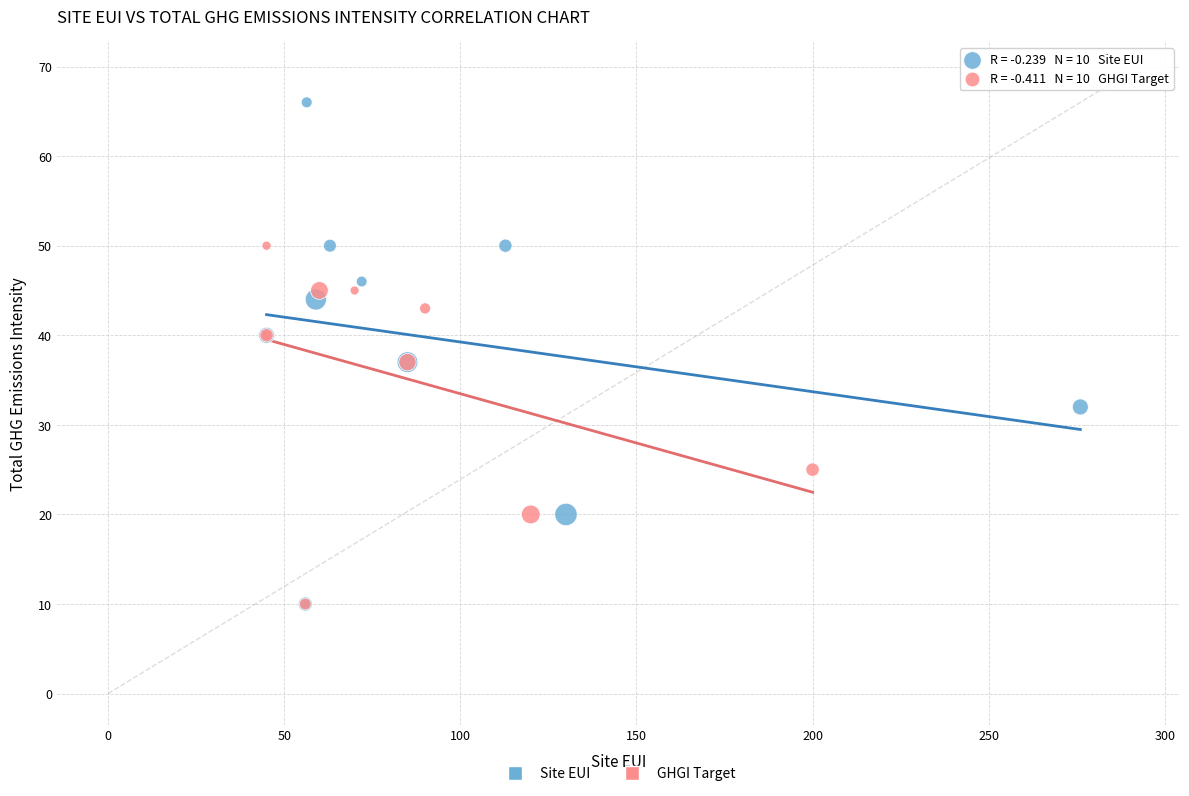

Which series has the largest Y range (max minus min)?

Site EUI